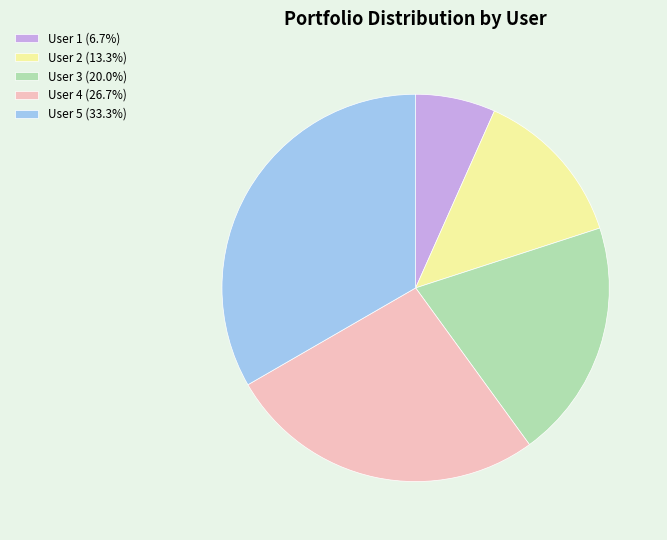

Is there a majority slice in this chart?

No